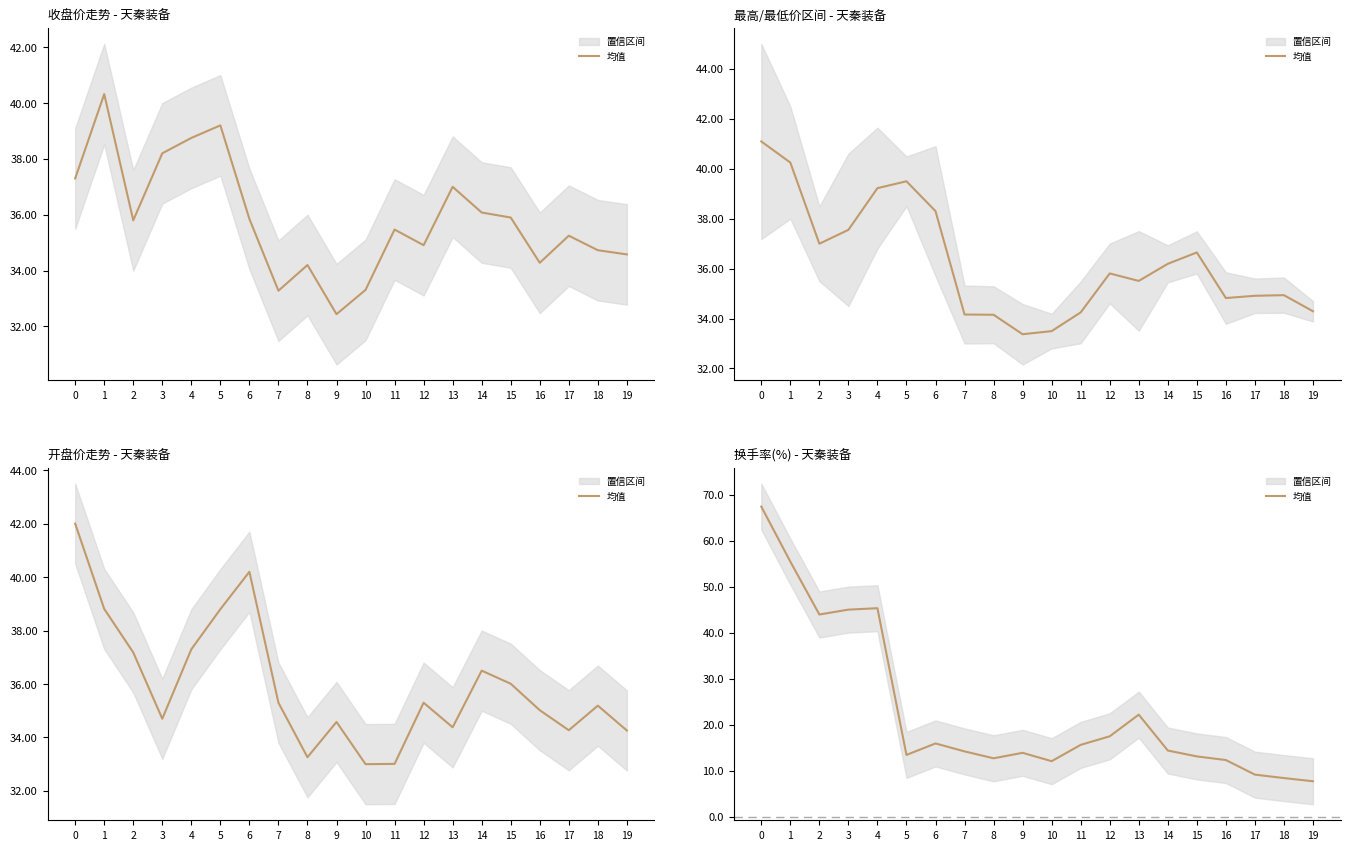

Is this an area chart (filled region under the line)?

No